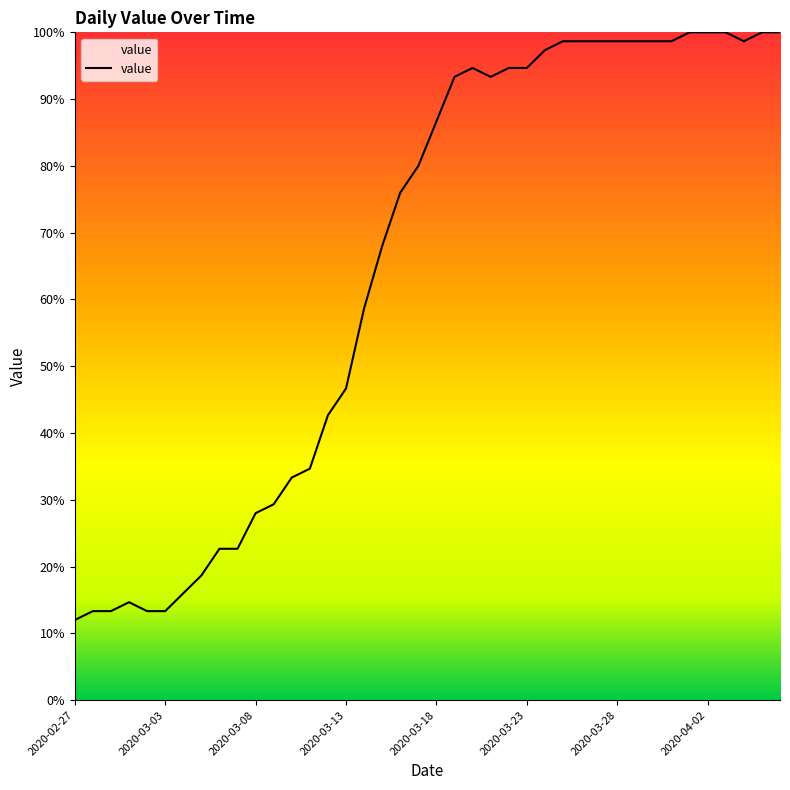

What is the greatest value displayed?

100.0